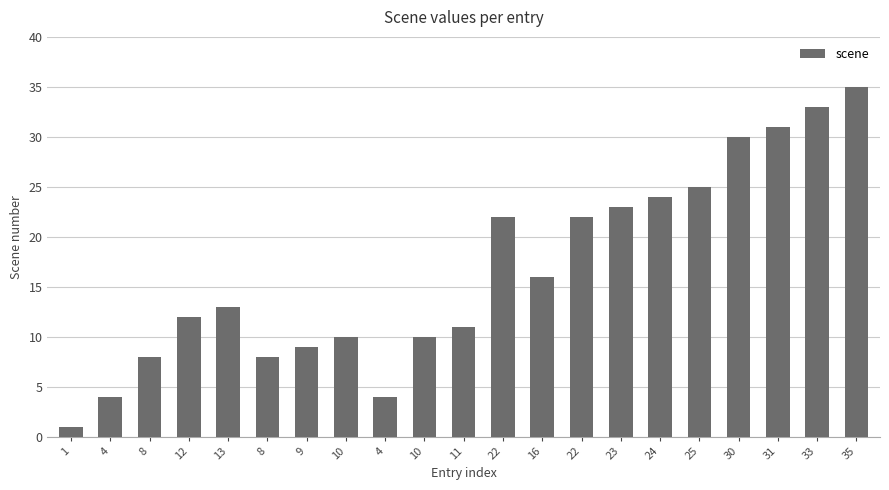

Count the number of categories in the chart.

21